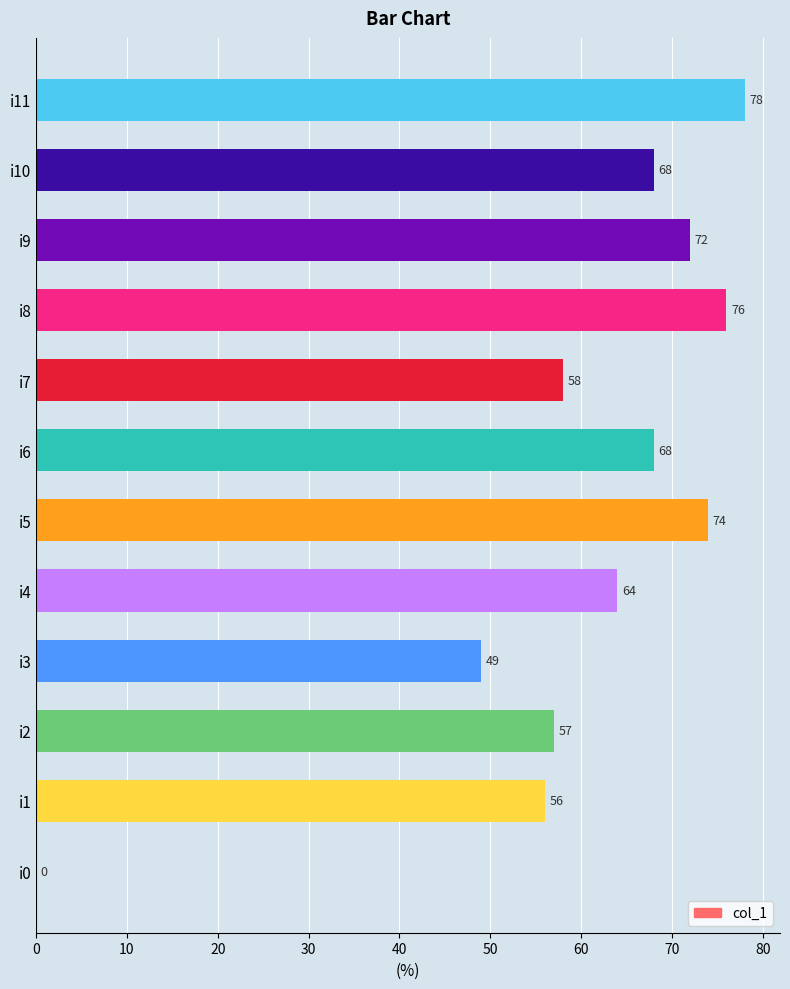

How many categories are shown in the chart?

12